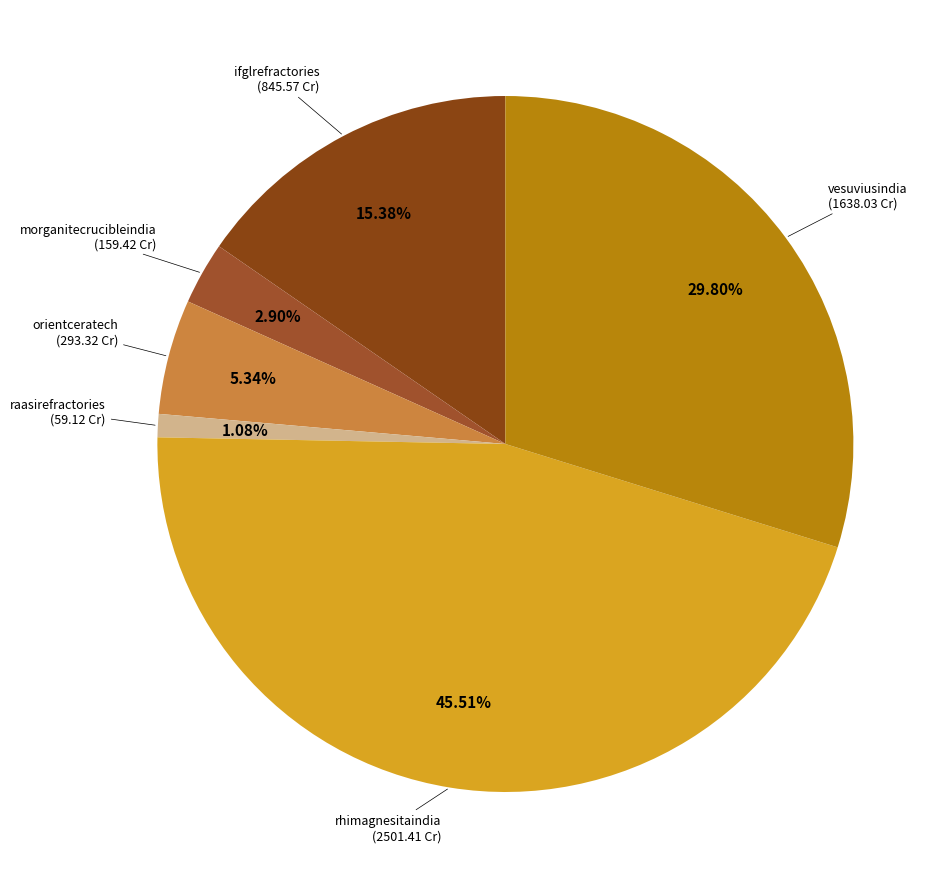

Rank the categories by value from lowest to highest.

raasirefractories, morganitecrucibleindia, orientceratech, ifglrefractories, vesuviusindia, rhimagnesitaindia